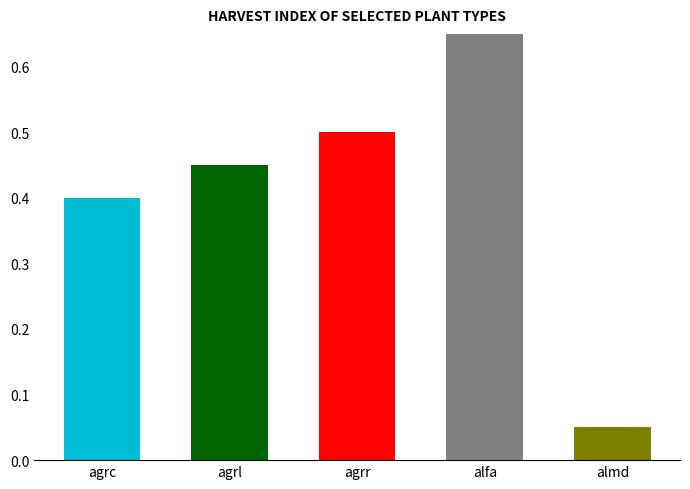

Which series has the widest spread of values?

harv_idx